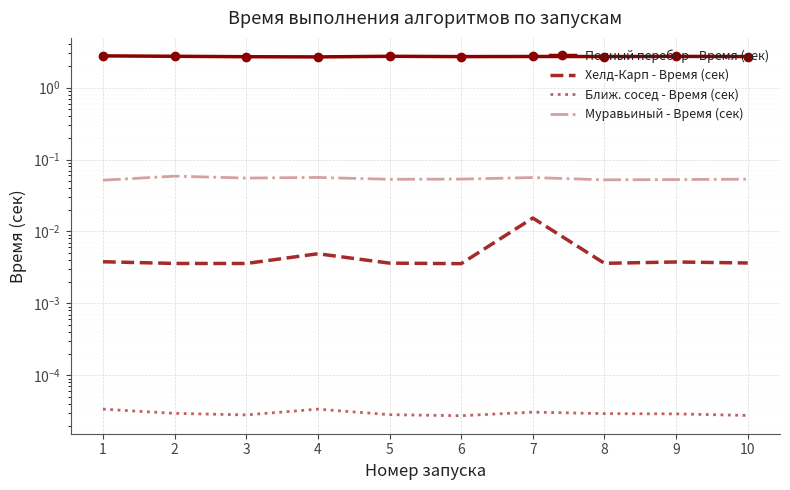

Reading left to right, extract all data points from this chart.

Полный перебор - Время (сек): 1=2.8	2=2.7	3=2.7	4=2.7	5=2.7	6=2.7	7=2.7	8=2.7	9=2.7	10=2.7
Хелд-Карп - Время (сек): 1=0.0	2=0.0	3=0.0	4=0.0	5=0.0	6=0.0	7=0.0	8=0.0	9=0.0	10=0.0
Ближ. сосед - Время (сек): 1=0.0	2=0.0	3=0.0	4=0.0	5=0.0	6=0.0	7=0.0	8=0.0	9=0.0	10=0.0
Муравьиный - Время (сек): 1=0.1	2=0.1	3=0.1	4=0.1	5=0.1	6=0.1	7=0.1	8=0.1	9=0.1	10=0.1